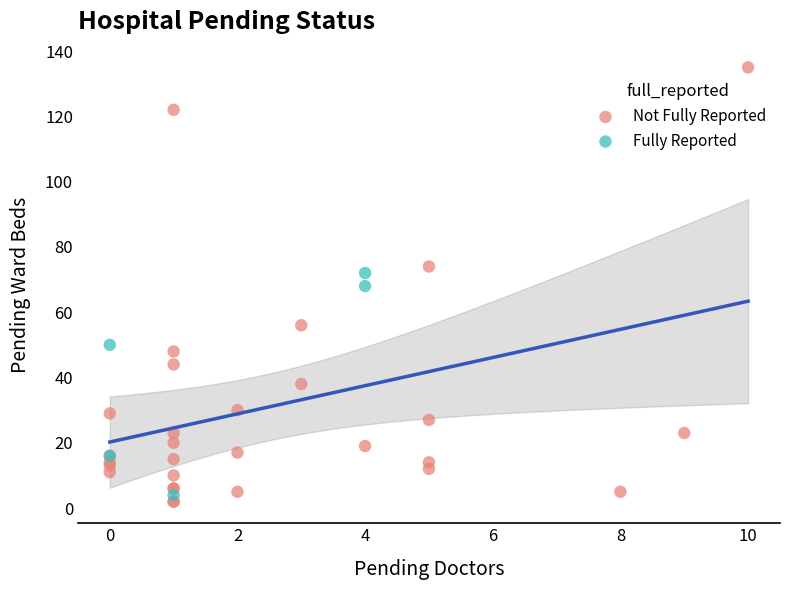

Which series has the largest Y range (max minus min)?

Not Fully Reported